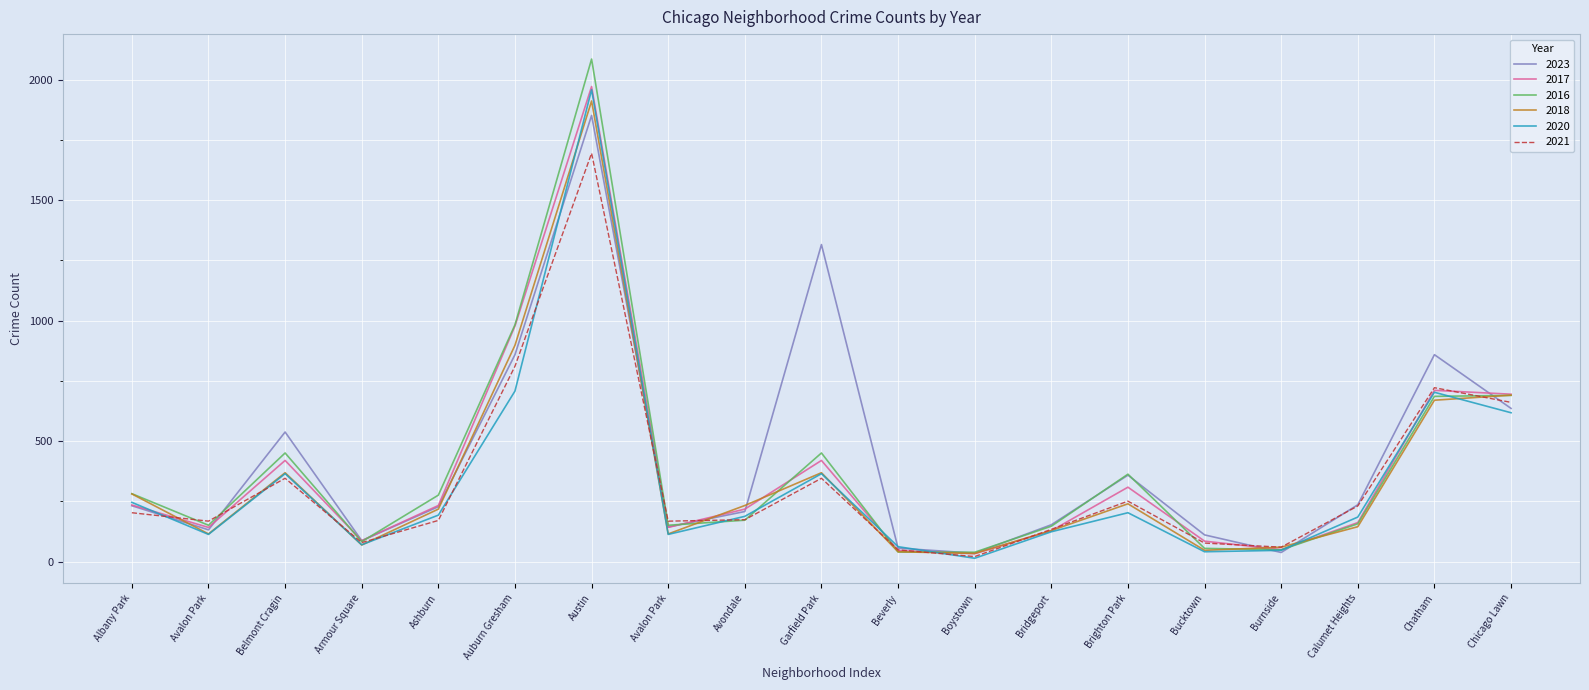

Does the chart display data point markers on the line(s)?

No